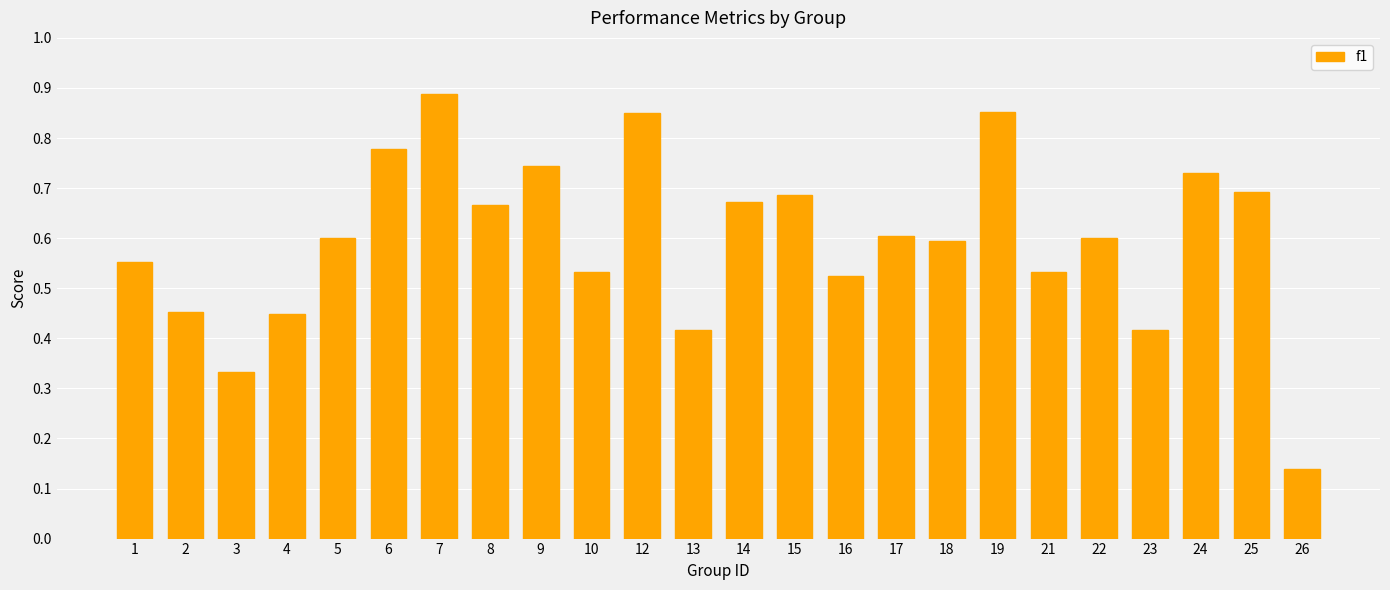

Count the values in the range 0 to 1.

24